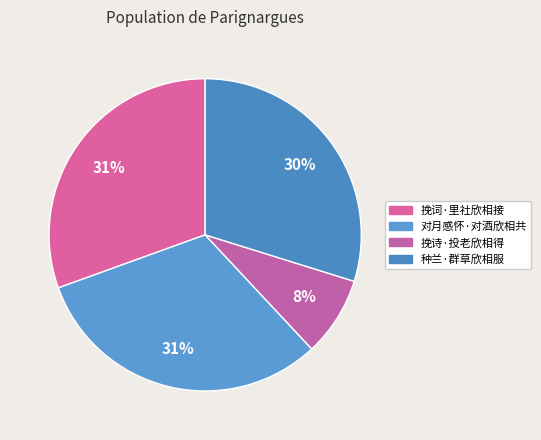

How many segments does this pie chart have?

4